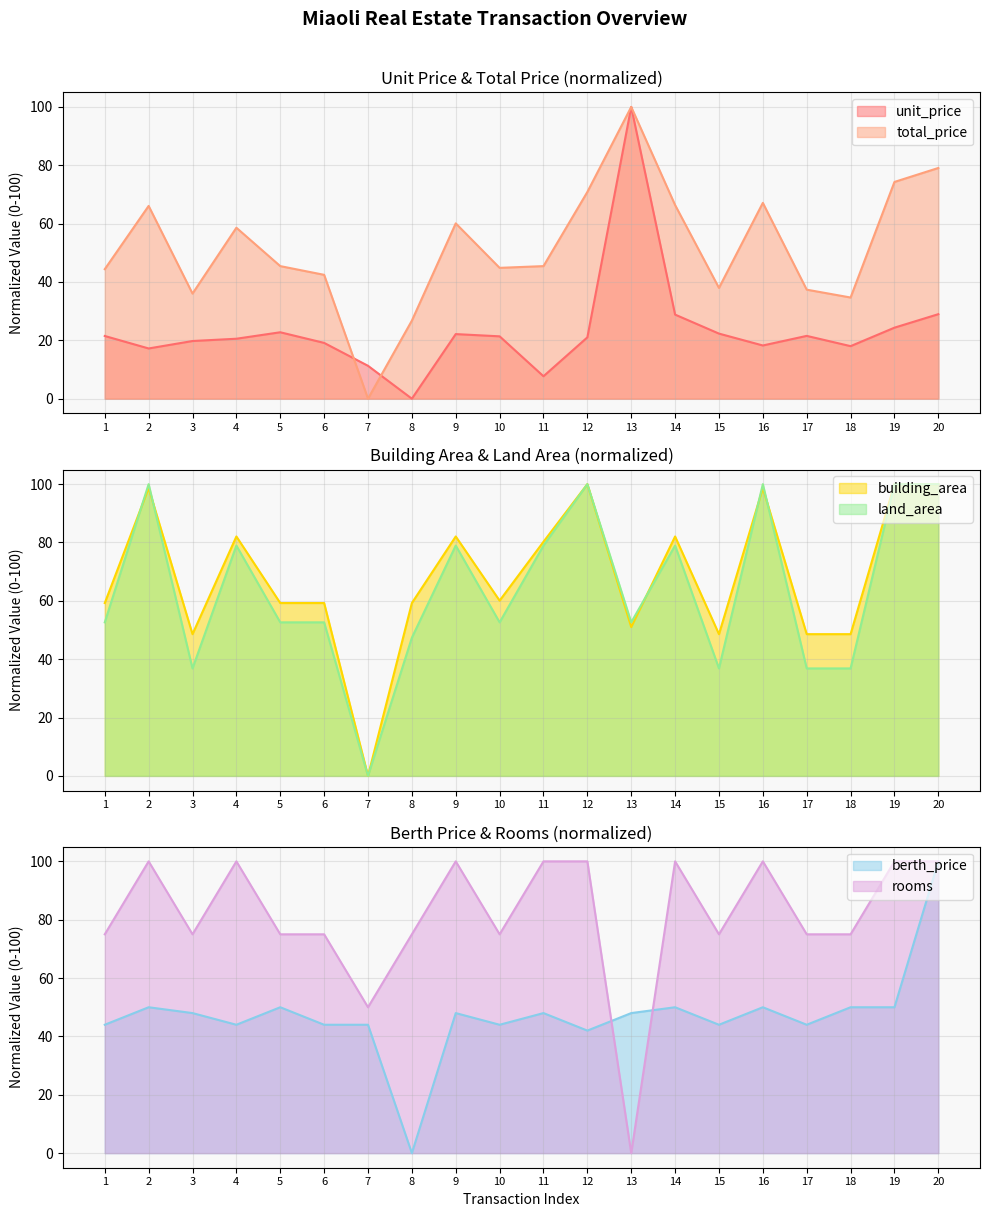

Which category has the lowest value in the unit_price series?

8